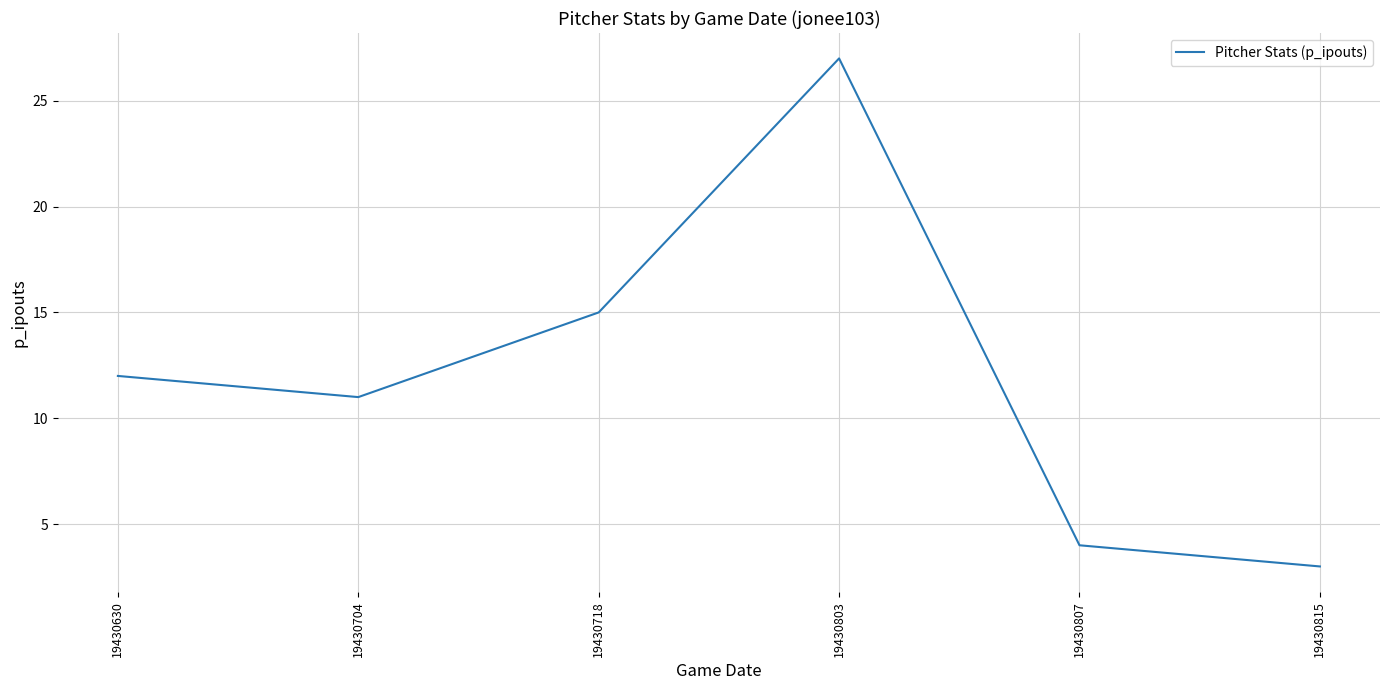

At which category does the data reach its first local peak?

19430803